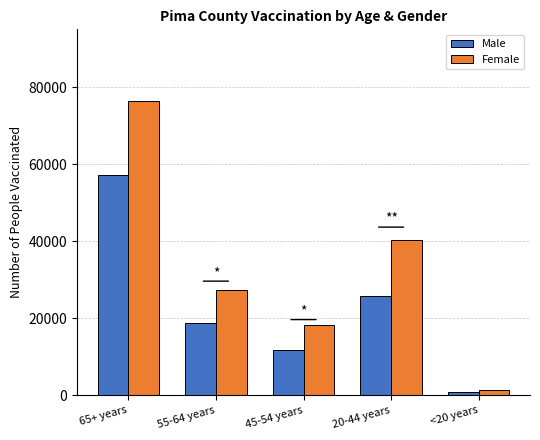

At which category is the sum across all series the highest?

65+ years